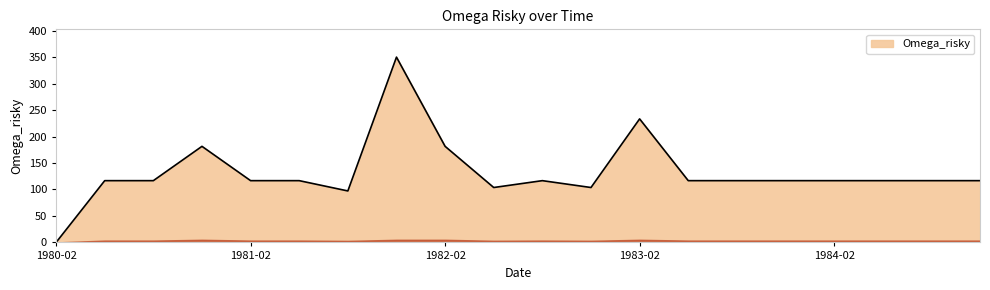

What is the greatest value displayed?

350.0